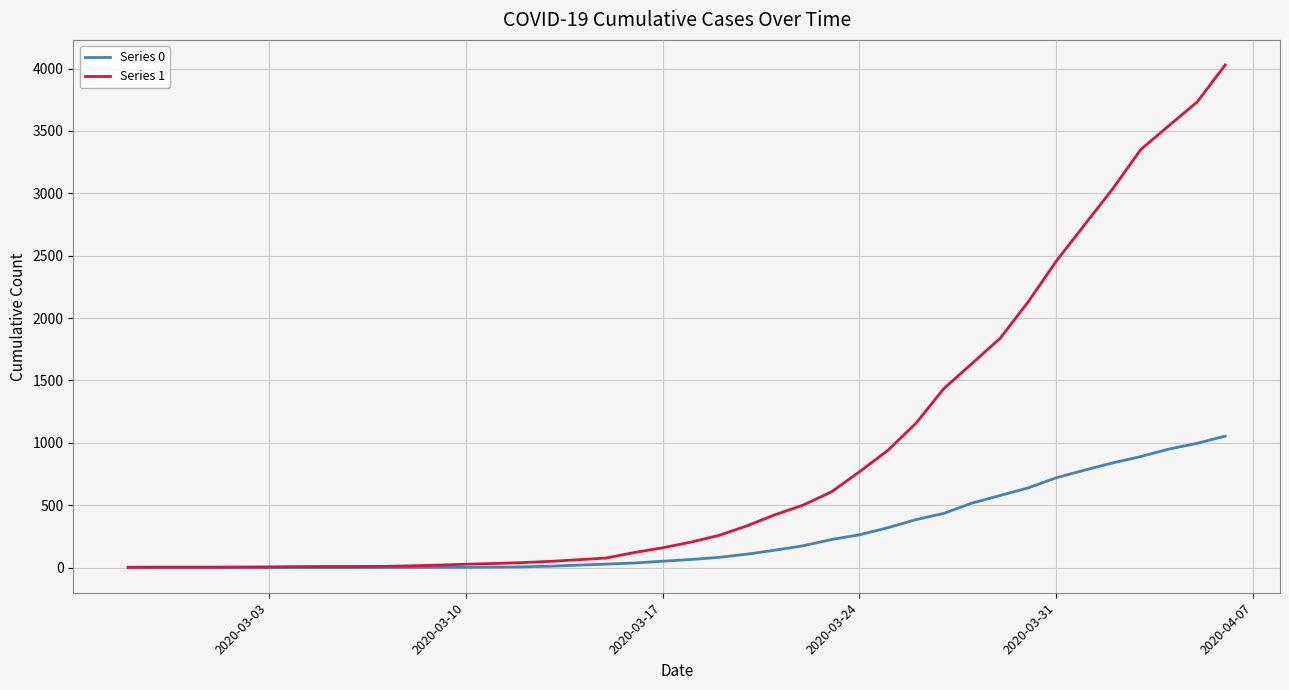

What is the maximum value for Series 1?

4028